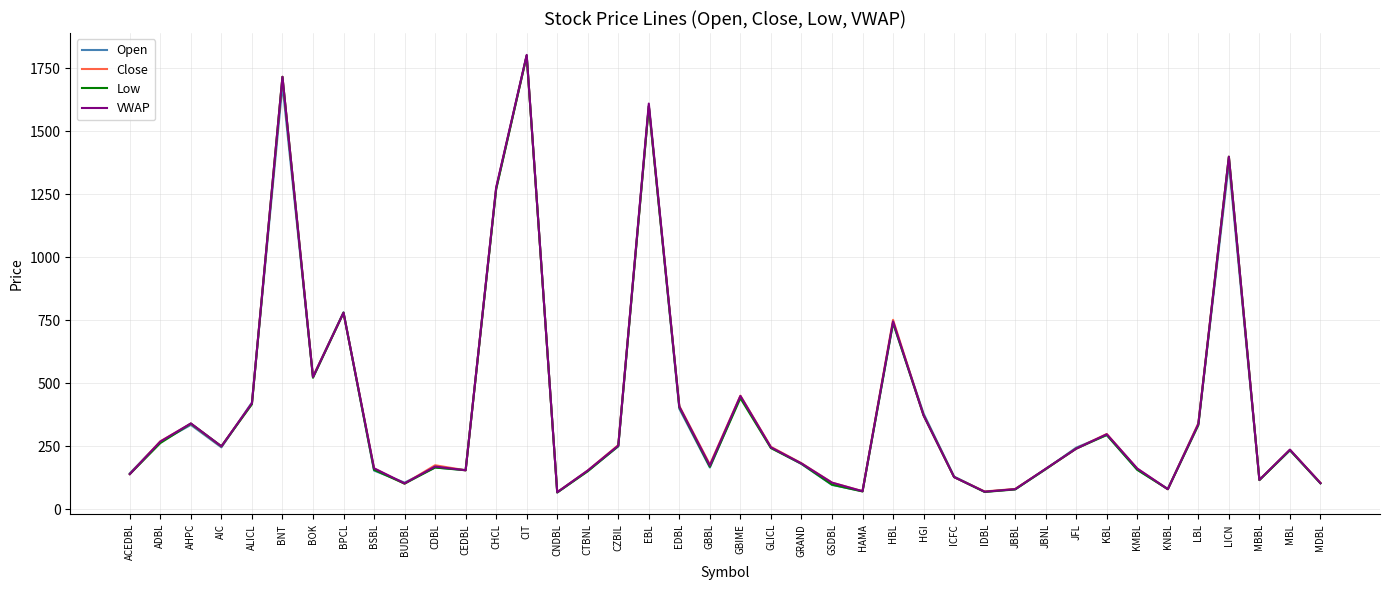

At which category does Close reach its first local peak?

AHPC